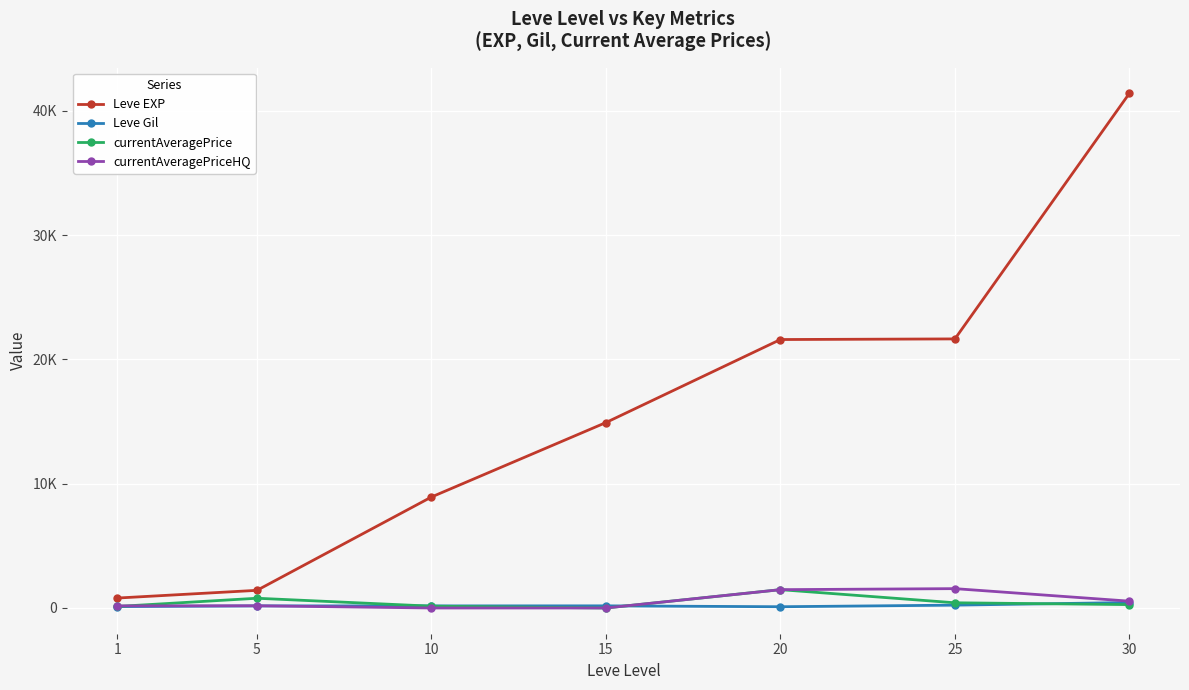

Which series has the largest range (max minus min)?

Leve EXP